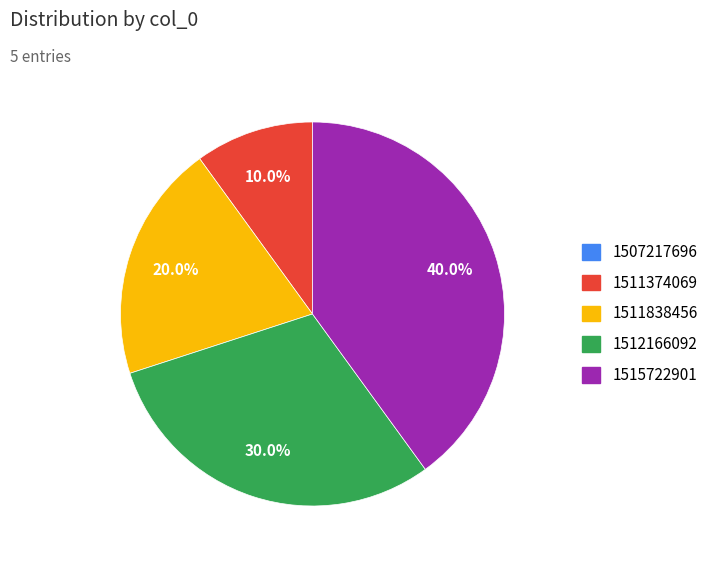

Is 1515722901 the majority of the pie?

No